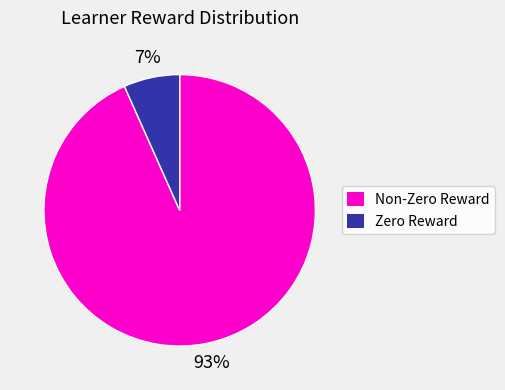

Which slice is the smallest?

Zero Reward